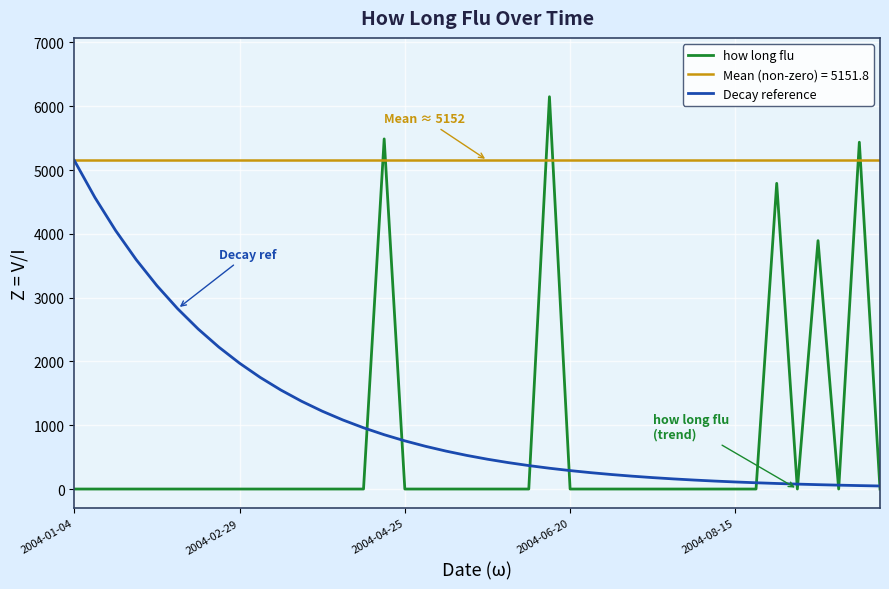

Is it true that Decay reference equals 486.0 at 10?

False